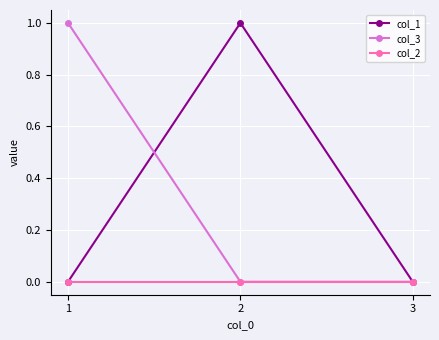

What are all the series names shown in the legend?

col_1, col_3, col_2